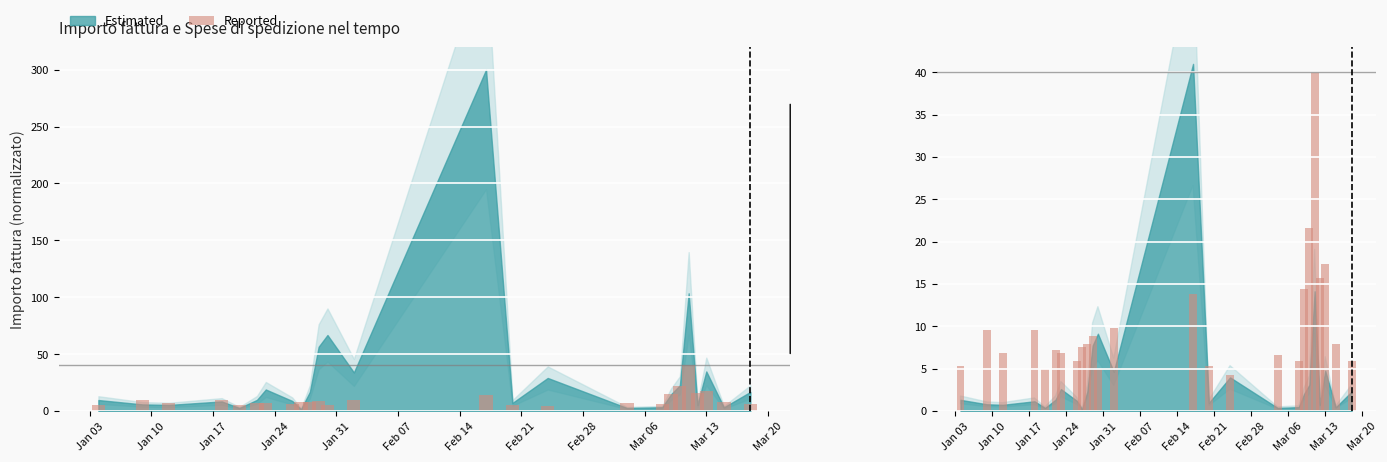

Where does the Spese di spedizione (Reported) series first go above 7?

Jan 10